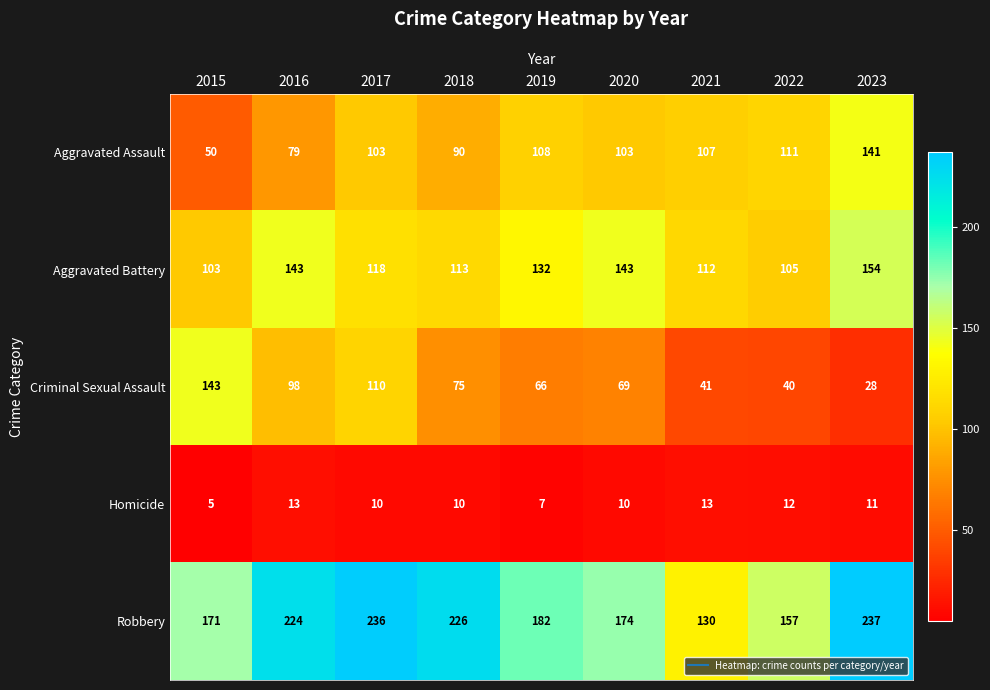

At how many categories does at least one series exceed 17?

9